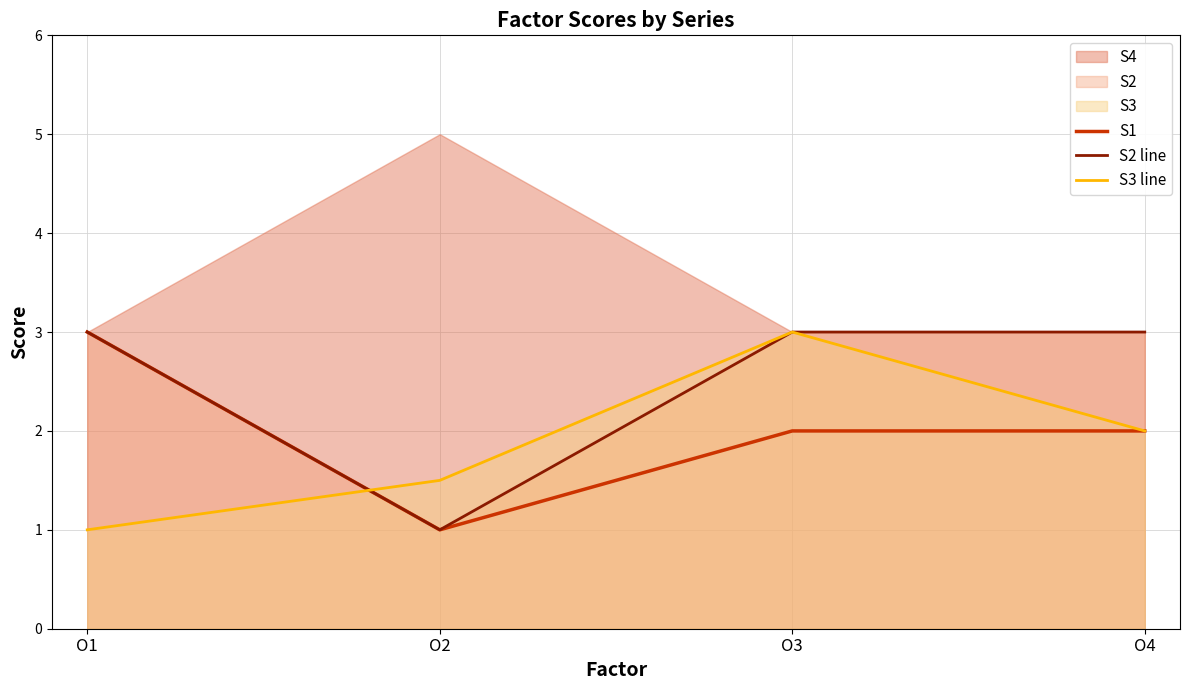

Reading left to right, extract all data points from this chart.

S1: O1=3.0	O2=1.0	O3=2.0	O4=2.0
S2 line: O1=3.0	O2=1.0	O3=3.0	O4=3.0
S3 line: O1=1.0	O2=1.5	O3=3.0	O4=2.0